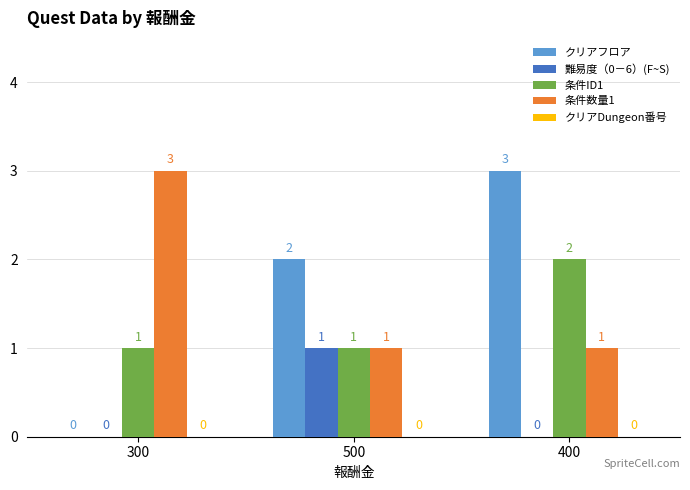

Between 300 and 400, which series saw the biggest shift?

クリアフロア